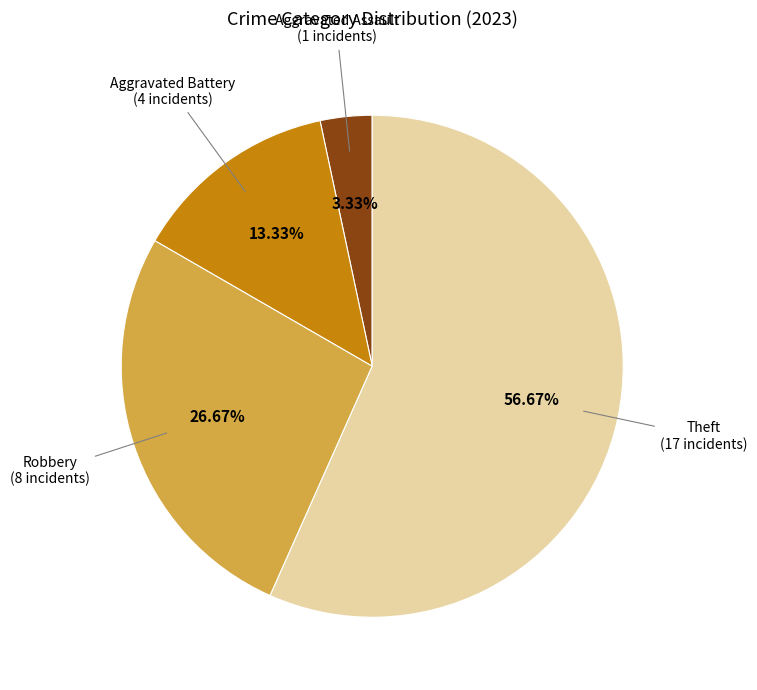

Is there a majority slice in this chart?

Yes